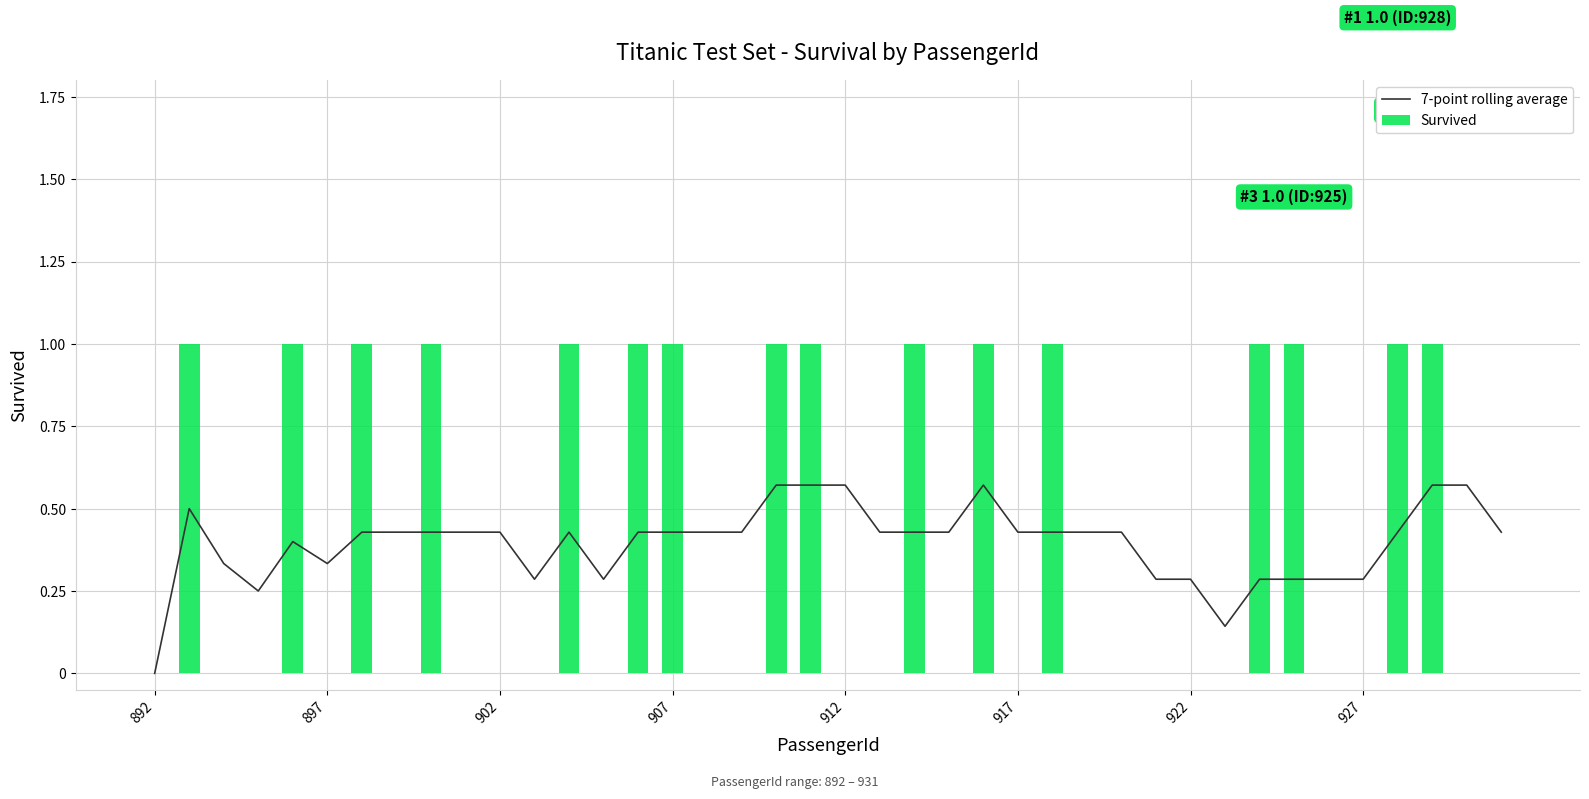

True or false: 7-point rolling average has a value of 0.4 at 21.

True